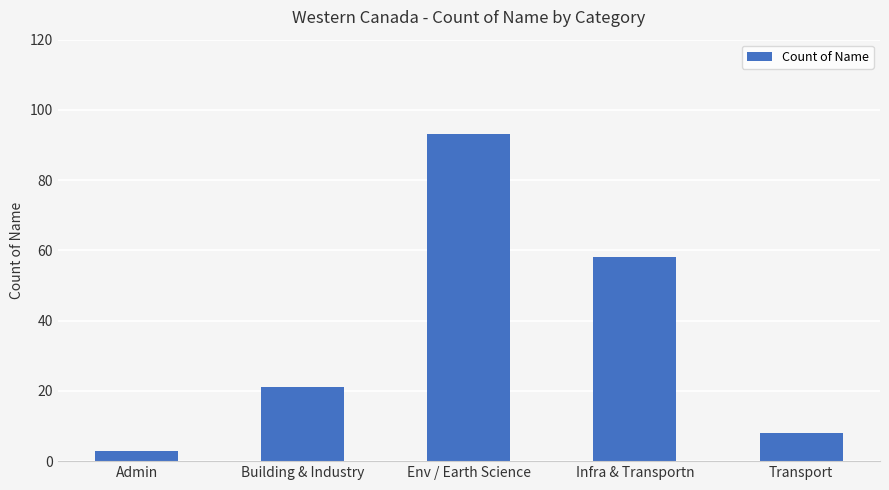

What is the difference between the maximum and second lowest values?

85